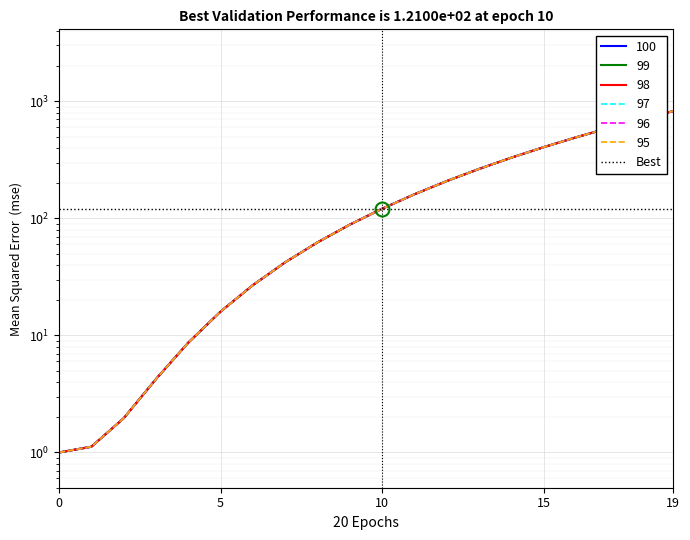

Reading left to right, list all the values displayed in this chart.

100: 0=1.0	1=1.1	2=2.0	3=4.2	4=8.7	5=16.0	6=26.9	7=42.2	8=62.4	9=88.5	10=121.0	11=160.7	12=208.4	13=264.6	14=330.3	15=406.0	16=492.5	17=590.6	18=700.8	19=824.1
99: 0=1.0	1=1.1	2=2.0	3=4.2	4=8.7	5=16.0	6=26.9	7=42.2	8=62.4	9=88.5	10=121.0	11=160.7	12=208.4	13=264.6	14=330.3	15=406.0	16=492.5	17=590.6	18=700.8	19=824.1
98: 0=1.0	1=1.1	2=2.0	3=4.2	4=8.7	5=16.0	6=26.9	7=42.2	8=62.4	9=88.5	10=121.0	11=160.7	12=208.4	13=264.6	14=330.3	15=406.0	16=492.5	17=590.6	18=700.8	19=824.1
97: 0=1.0	1=1.1	2=2.0	3=4.2	4=8.7	5=16.0	6=26.9	7=42.2	8=62.4	9=88.5	10=121.0	11=160.7	12=208.4	13=264.6	14=330.3	15=406.0	16=492.5	17=590.6	18=700.8	19=824.1
96: 0=1.0	1=1.1	2=2.0	3=4.2	4=8.7	5=16.0	6=26.9	7=42.2	8=62.4	9=88.5	10=121.0	11=160.7	12=208.4	13=264.6	14=330.3	15=406.0	16=492.5	17=590.6	18=700.8	19=824.1
95: 0=1.0	1=1.1	2=2.0	3=4.2	4=8.7	5=16.0	6=26.9	7=42.2	8=62.4	9=88.5	10=121.0	11=160.7	12=208.4	13=264.6	14=330.3	15=406.0	16=492.5	17=590.6	18=700.8	19=824.1